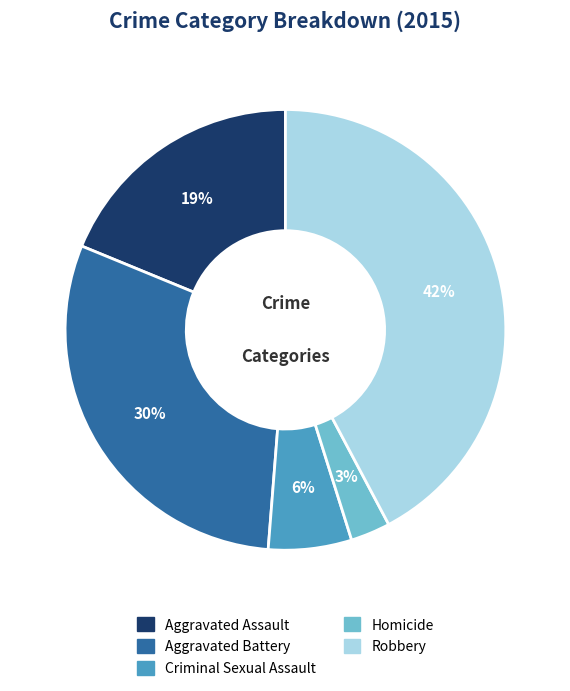

To the nearest percent, what percentage of the pie is Aggravated Battery?

30%